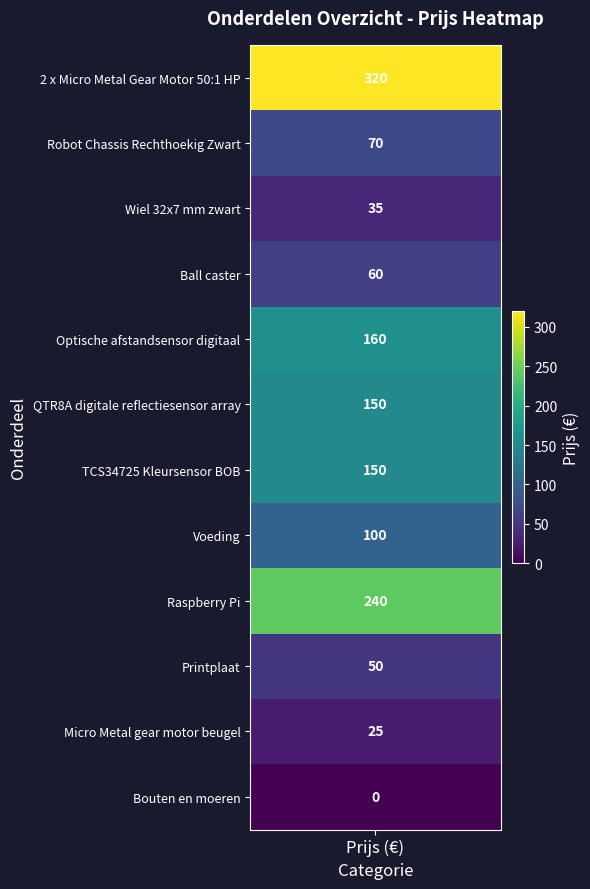

The chart shows a value of 240 at 8. True or false?

True